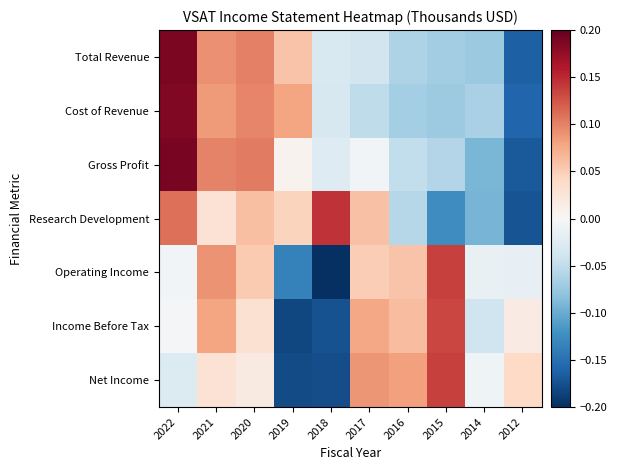

What is the total value across all series at 2014?

-0.4